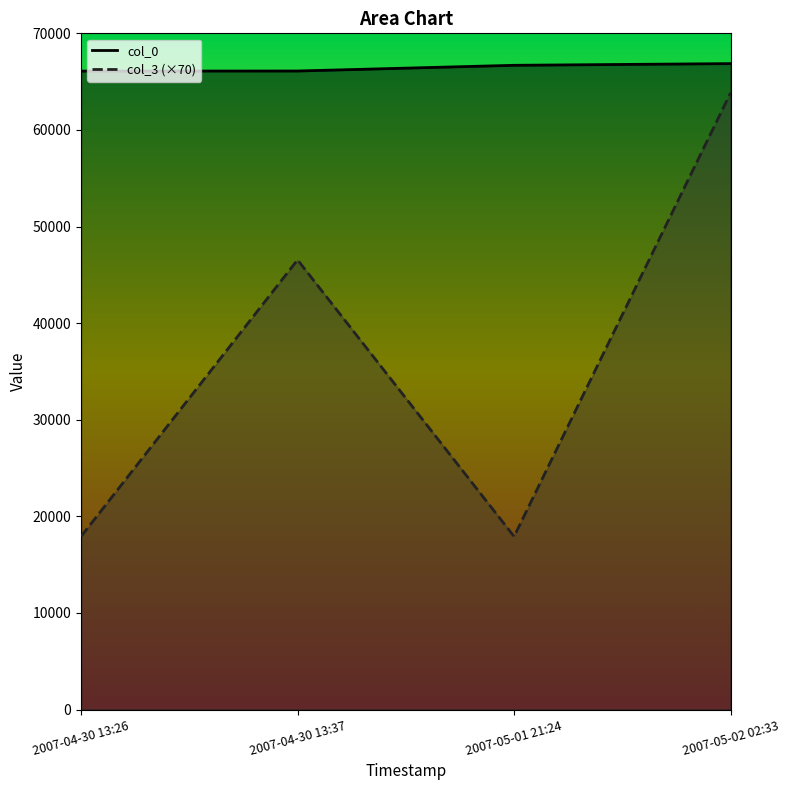

At which label does col_0 first exceed 66691?

2007-05-02 02:33